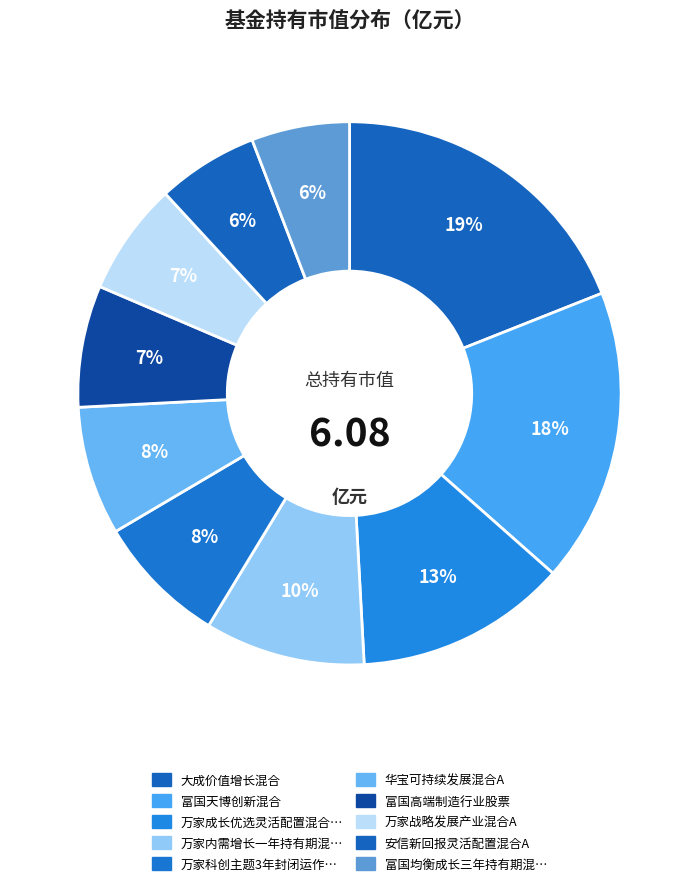

How many segments does this pie chart have?

10